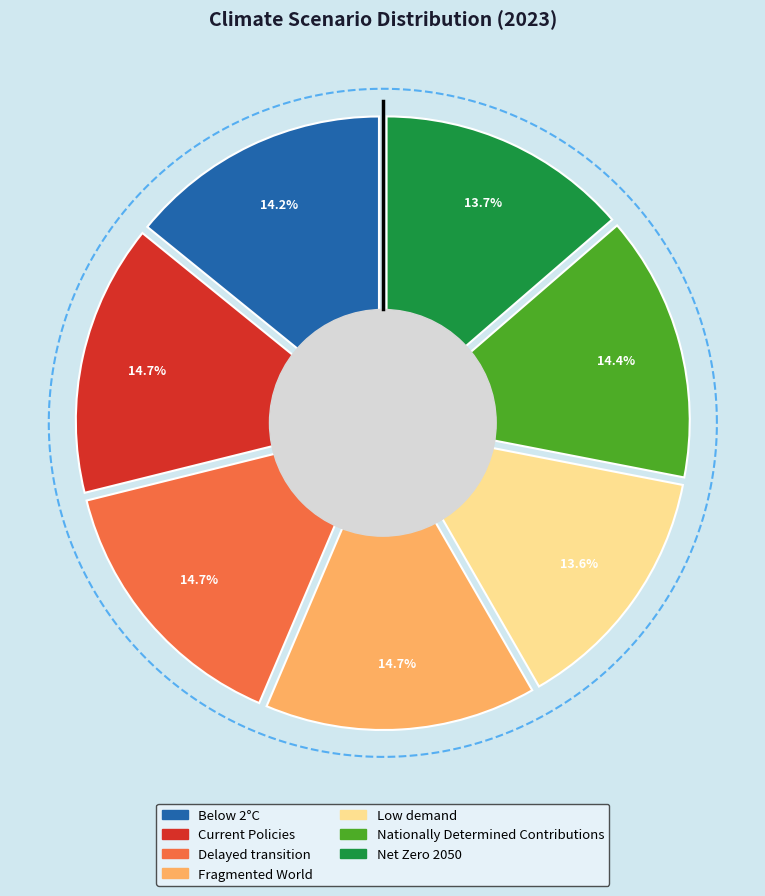

Rank the categories by value from highest to lowest.

Fragmented World, Delayed transition, Current Policies, Nationally Determined Contributions, Below 2°C, Net Zero 2050, Low demand